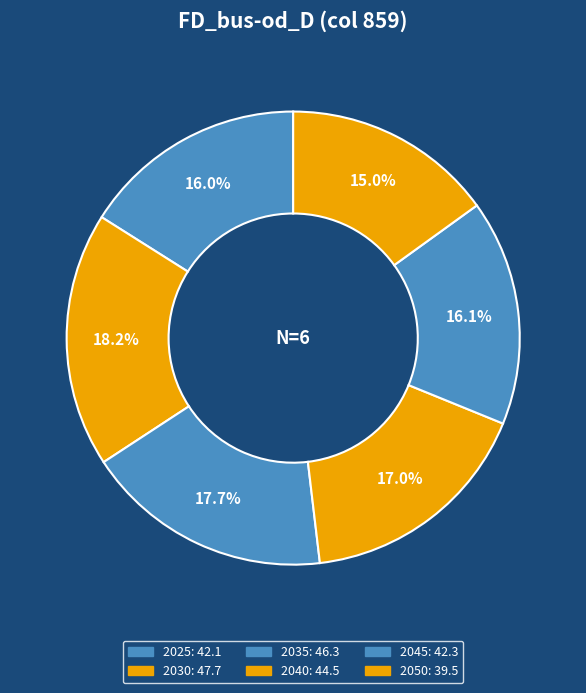

To the nearest percent, what is the combined percentage of 2025 and 2030?

34%